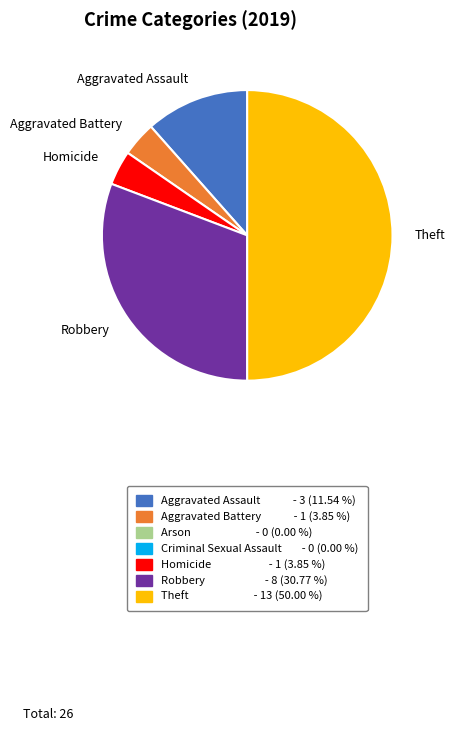

Approximately how many times larger is the value at Aggravated Battery compared to Aggravated Assault?

0.3